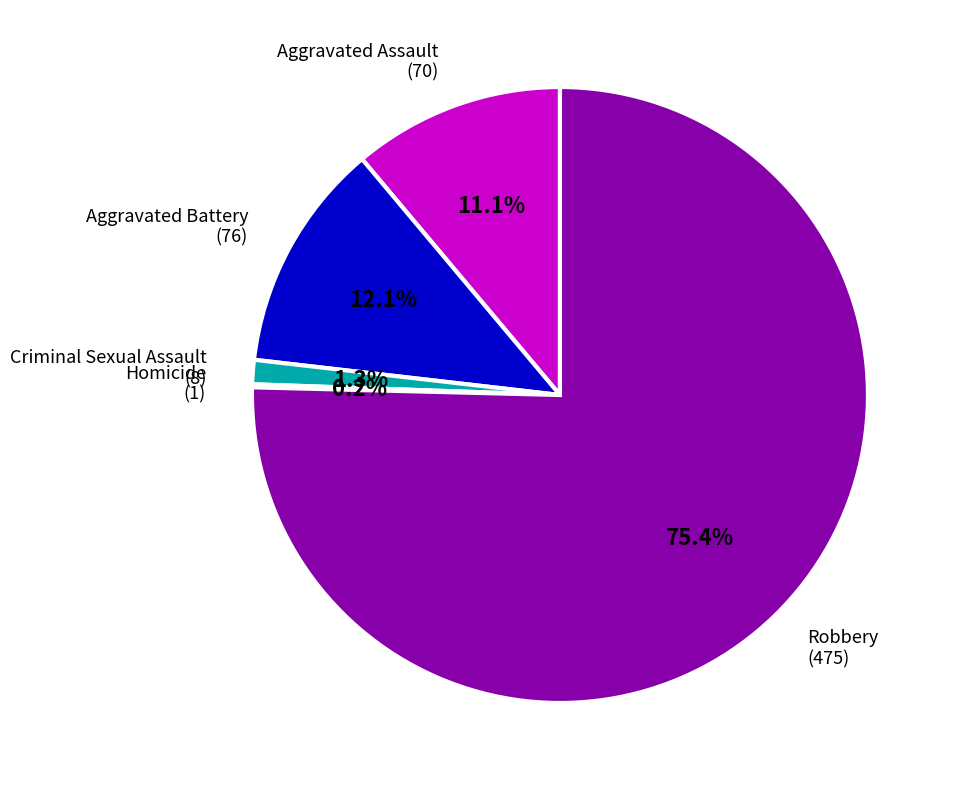

Is there a majority slice in this chart?

Yes